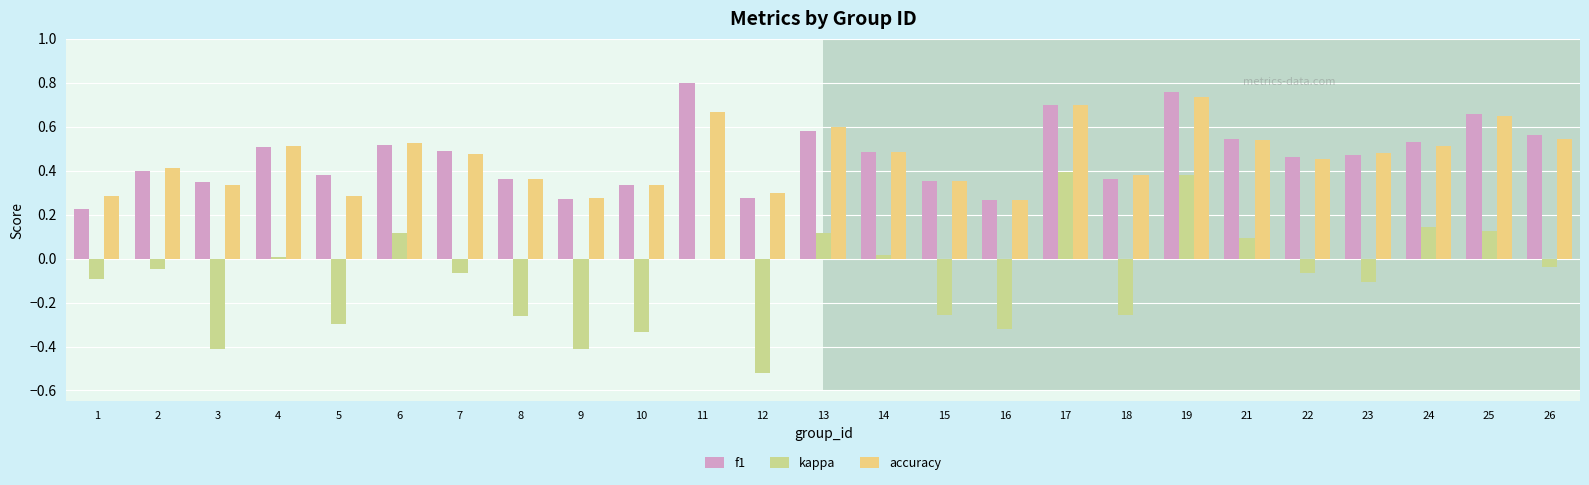

At which category does the chart reach its peak across all series?

11